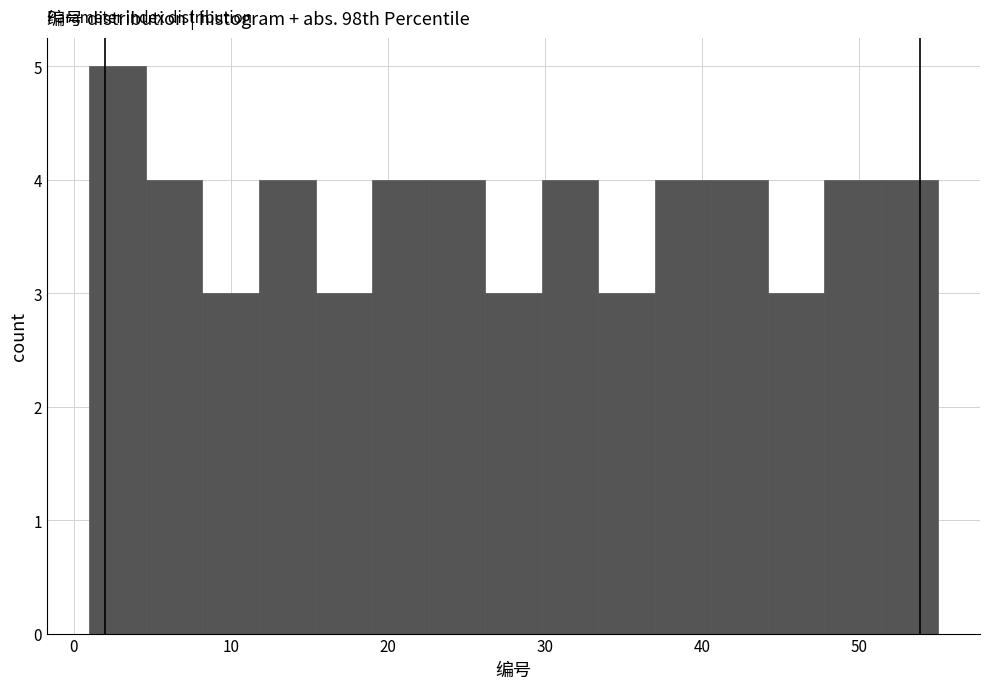

Read against the x-axis, roughly where is the centre of the tallest bar?

3